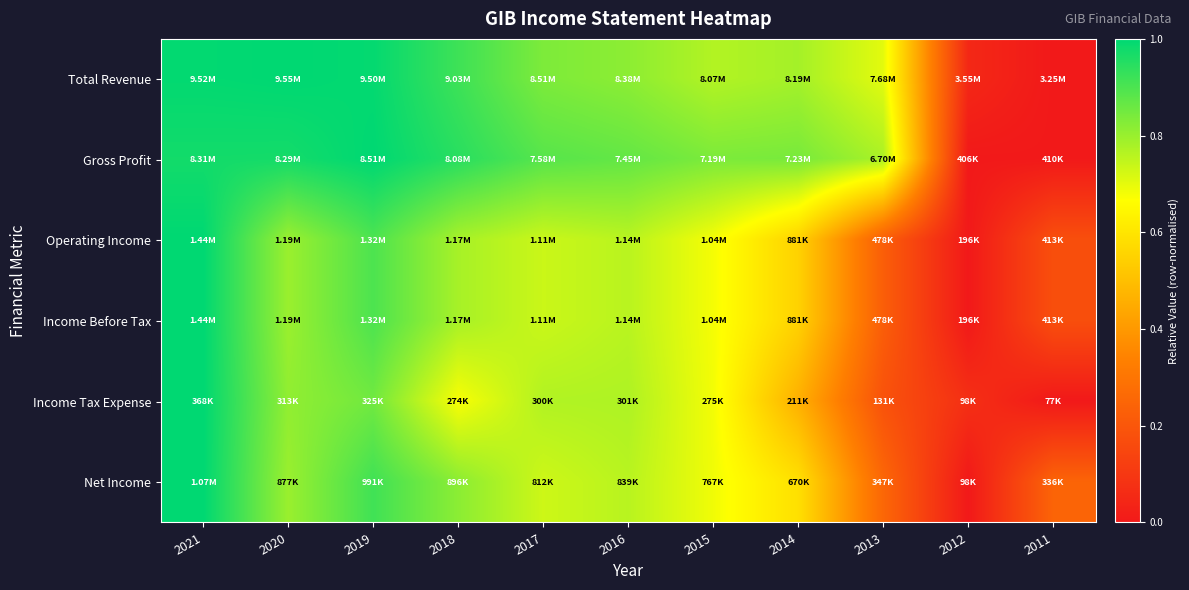

Reading left to right, transcribe all the data shown in this chart.

Total Revenue: 2021=1.0	2020=1.0	2019=1.0	2018=0.9	2017=0.8	2016=0.8	2015=0.8	2014=0.8	2013=0.7	2012=0.0	2011=0.0
Gross Profit: 2021=1.0	2020=1.0	2019=1.0	2018=0.9	2017=0.9	2016=0.9	2015=0.8	2014=0.8	2013=0.8	2012=0.0	2011=0.0
Operating Income: 2021=1.0	2020=0.8	2019=0.9	2018=0.8	2017=0.7	2016=0.8	2015=0.7	2014=0.5	2013=0.2	2012=0.0	2011=0.2
Income Before Tax: 2021=1.0	2020=0.8	2019=0.9	2018=0.8	2017=0.7	2016=0.8	2015=0.7	2014=0.5	2013=0.2	2012=0.0	2011=0.2
Income Tax Expense: 2021=1.0	2020=0.8	2019=0.9	2018=0.7	2017=0.8	2016=0.8	2015=0.7	2014=0.5	2013=0.2	2012=0.1	2011=0.0
Net Income: 2021=1.0	2020=0.8	2019=0.9	2018=0.8	2017=0.7	2016=0.8	2015=0.7	2014=0.6	2013=0.3	2012=0.0	2011=0.2